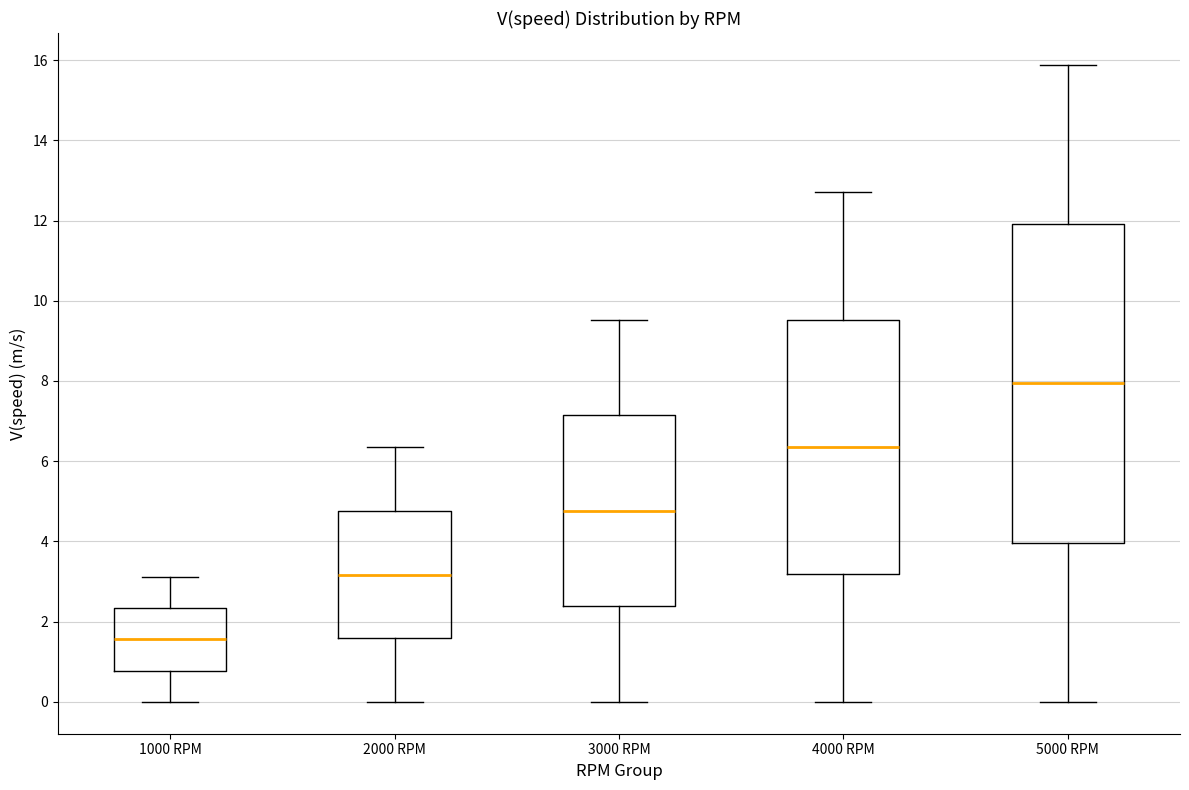

Reading left to right, transcribe this box plot: for each box, give where its median line is, the range the box spans, and where its two whiskers end, as read against the y-axis. The values are not printed on the chart, so give them approximately, as read against the axis.

1000 RPM: median 1.6, box 0.8 to 2.4, whiskers 0.0 to 3.2
2000 RPM: median 3.2, box 1.6 to 4.8, whiskers 0.0 to 6.4
3000 RPM: median 4.8, box 2.4 to 7.2, whiskers 0.0 to 9.6
4000 RPM: median 6.4, box 3.2 to 9.6, whiskers 0.0 to 12.8
5000 RPM: median 8.0, box 4.0 to 12.0, whiskers 0.0 to 15.8